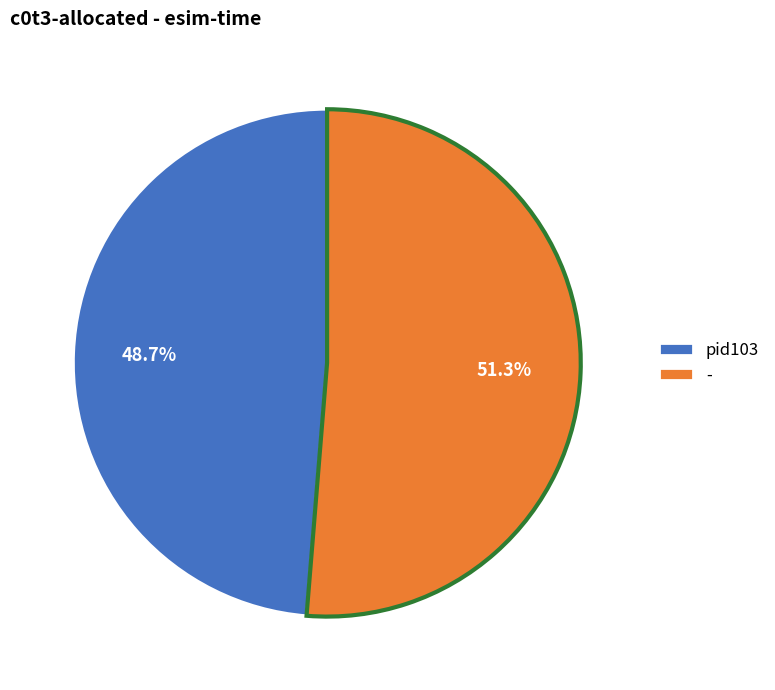

Count the number of slices in the pie.

2